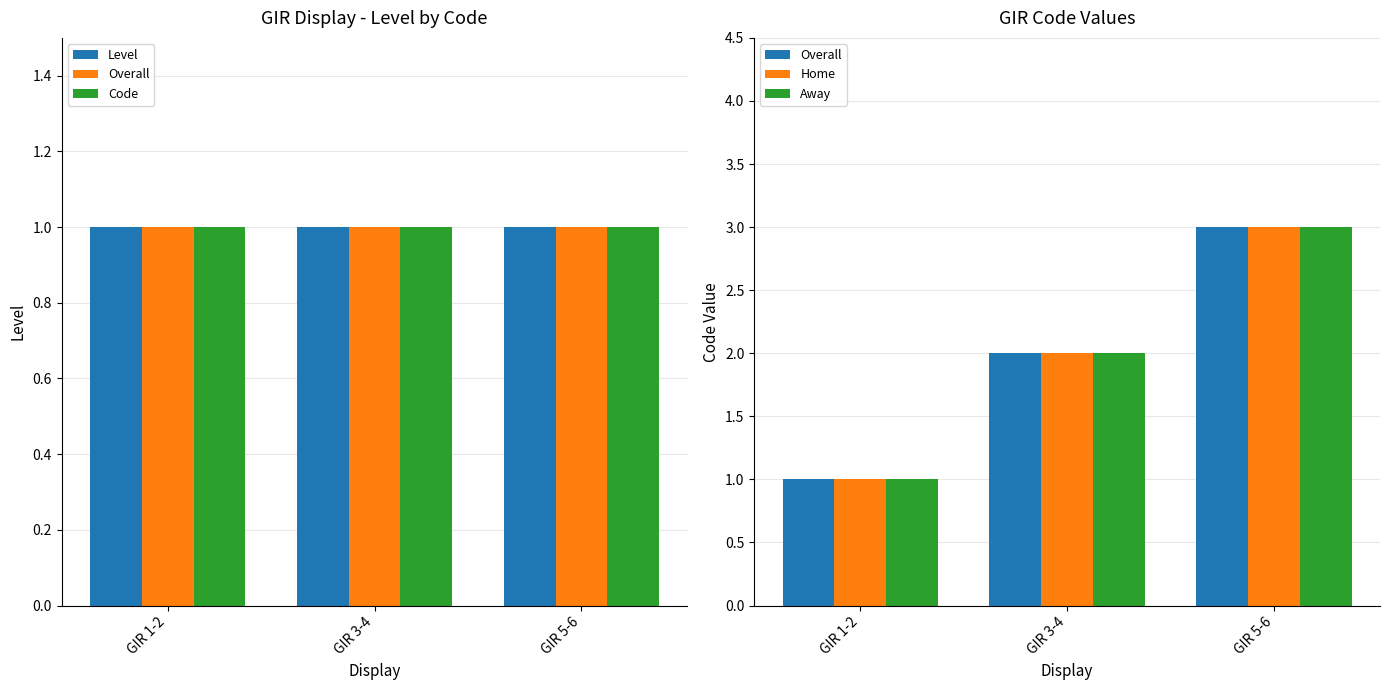

What is the label of the 2nd bar from the left?

GIR 3-4